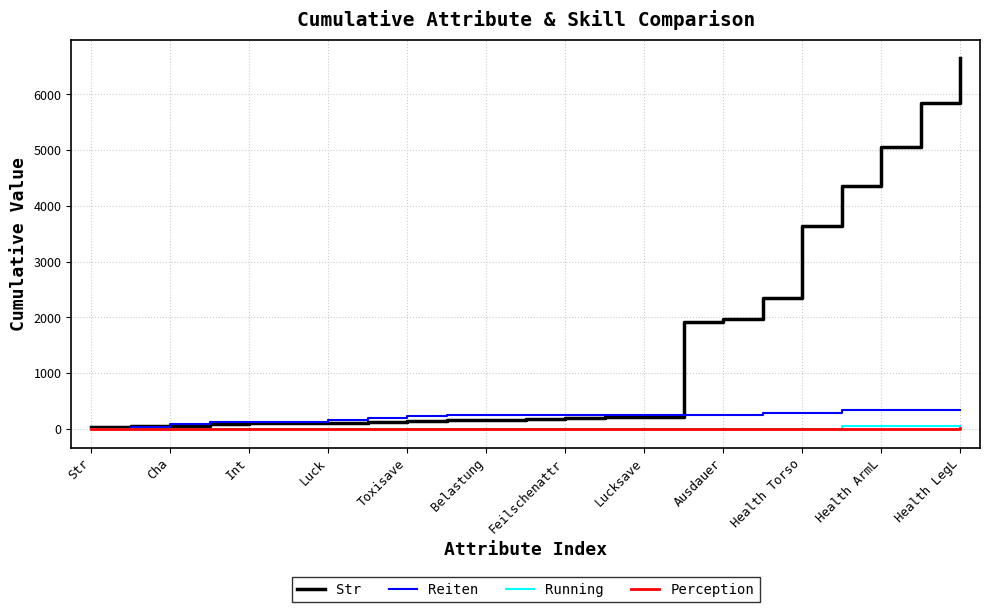

Which series has the largest range (max minus min)?

Str